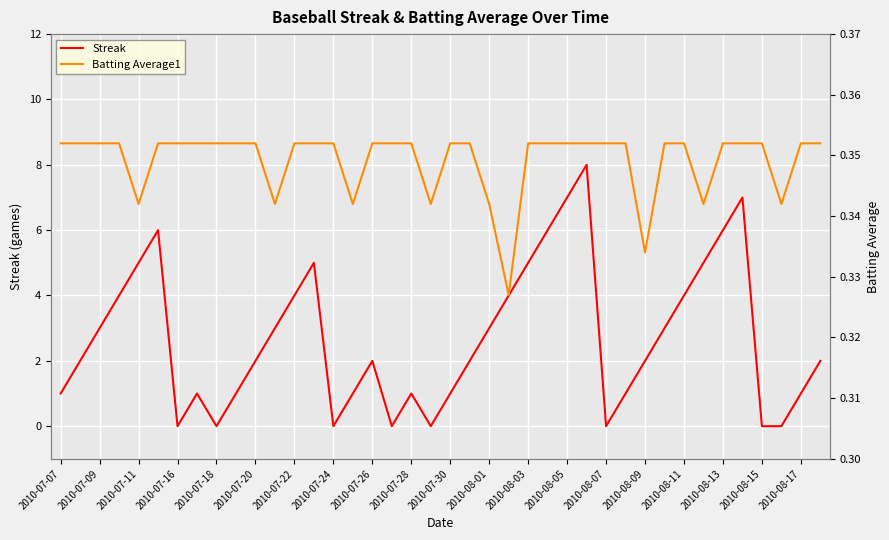

Does the chart display data point markers on the line(s)?

No